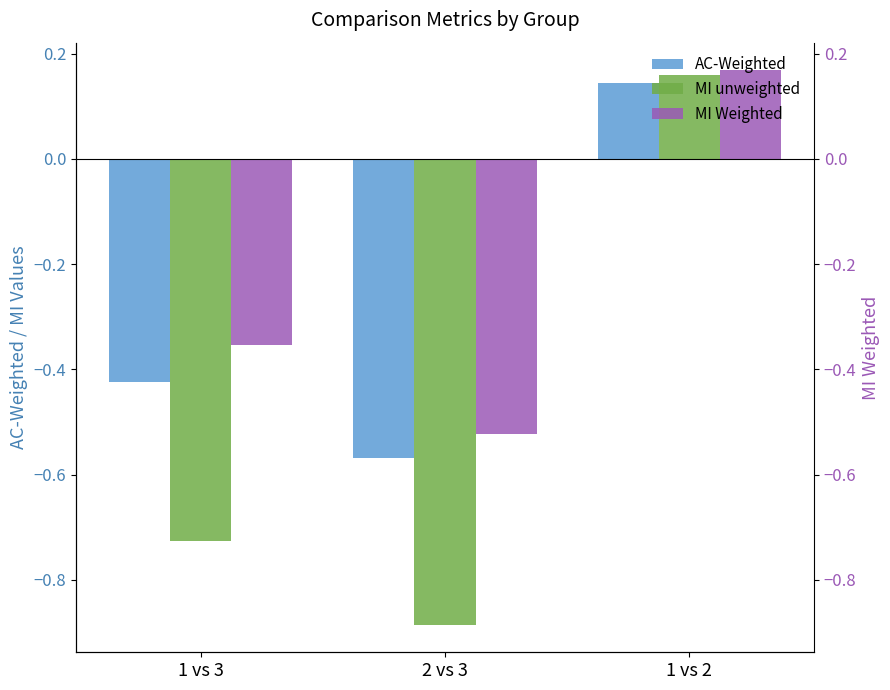

What are all the series names shown in the legend?

AC-Weighted, MI unweighted, MI Weighted